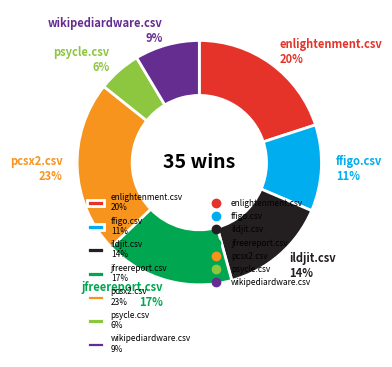

What is the largest slice in the pie chart?

pcsx2.csv 23%